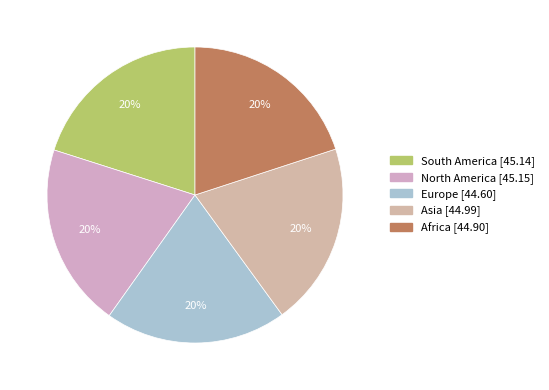

The Asia slice represents 20% of the pie. True or false?

True